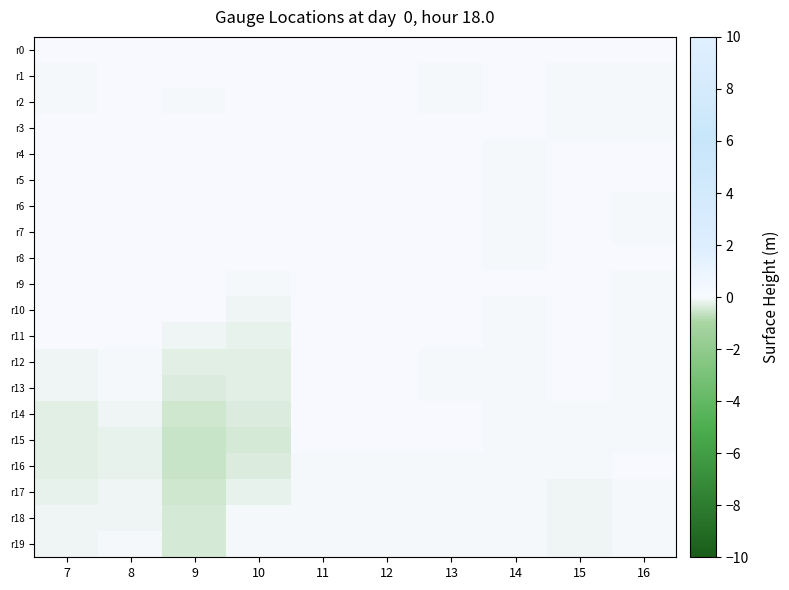

At which category is the sum across all series the highest?

11